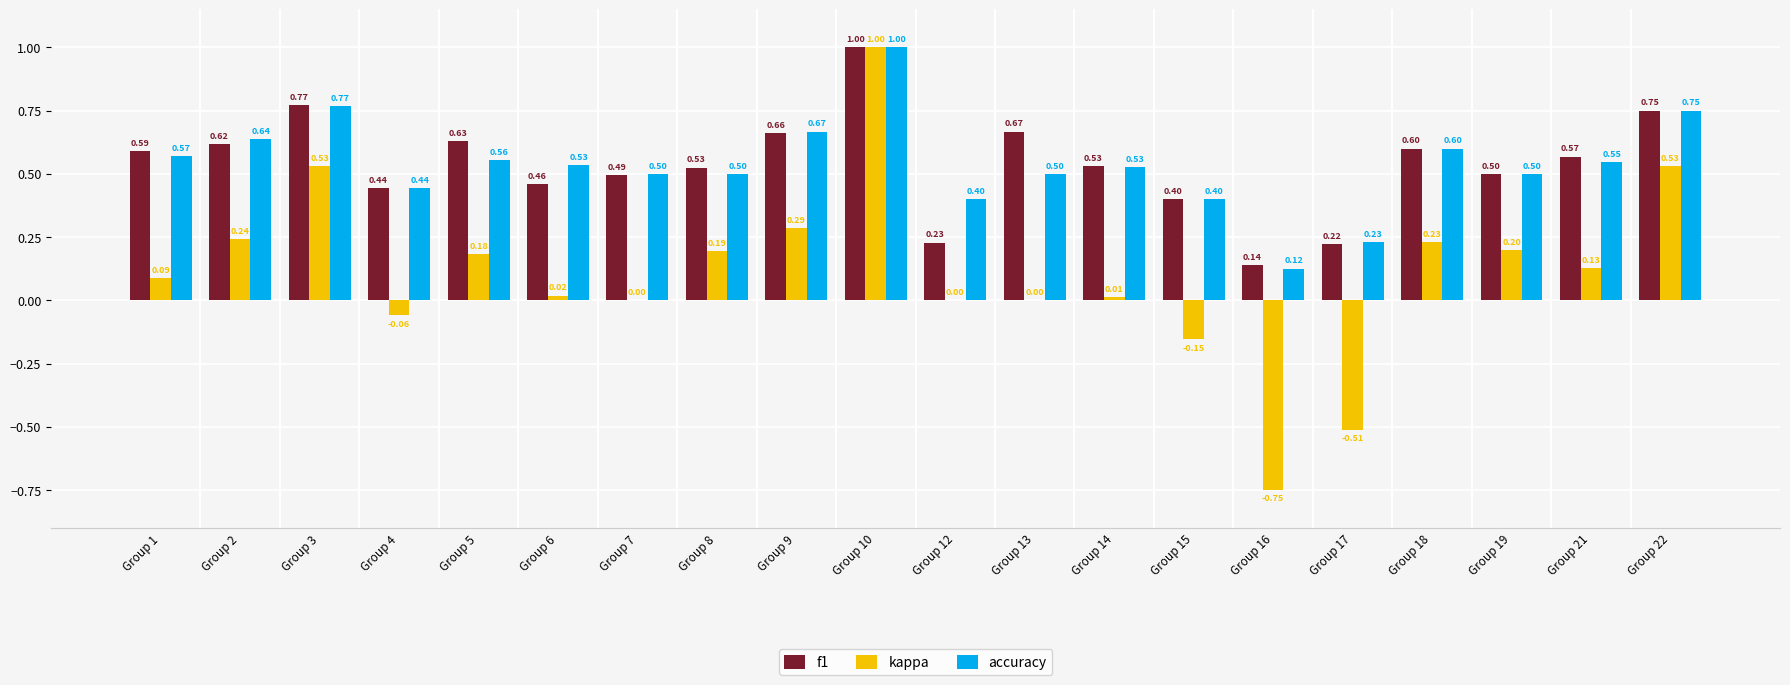

Which series changed the most between Group 2 and Group 22?

kappa